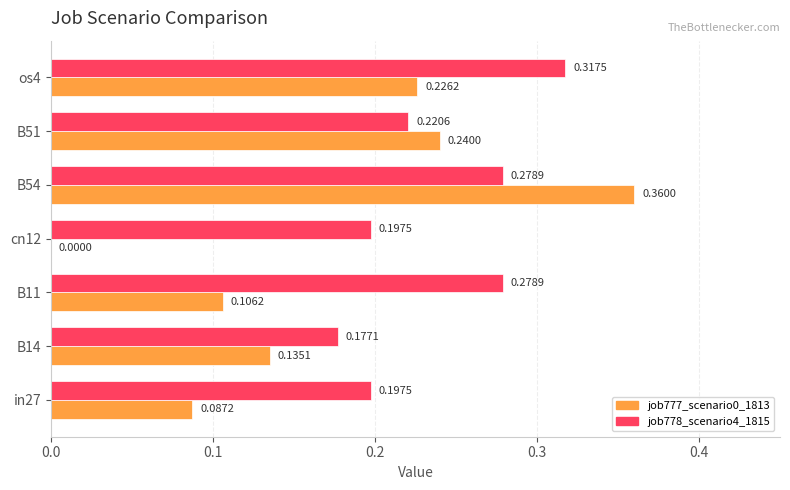

Which series changed the most between B14 and cn12?

job777_scenario0_1813